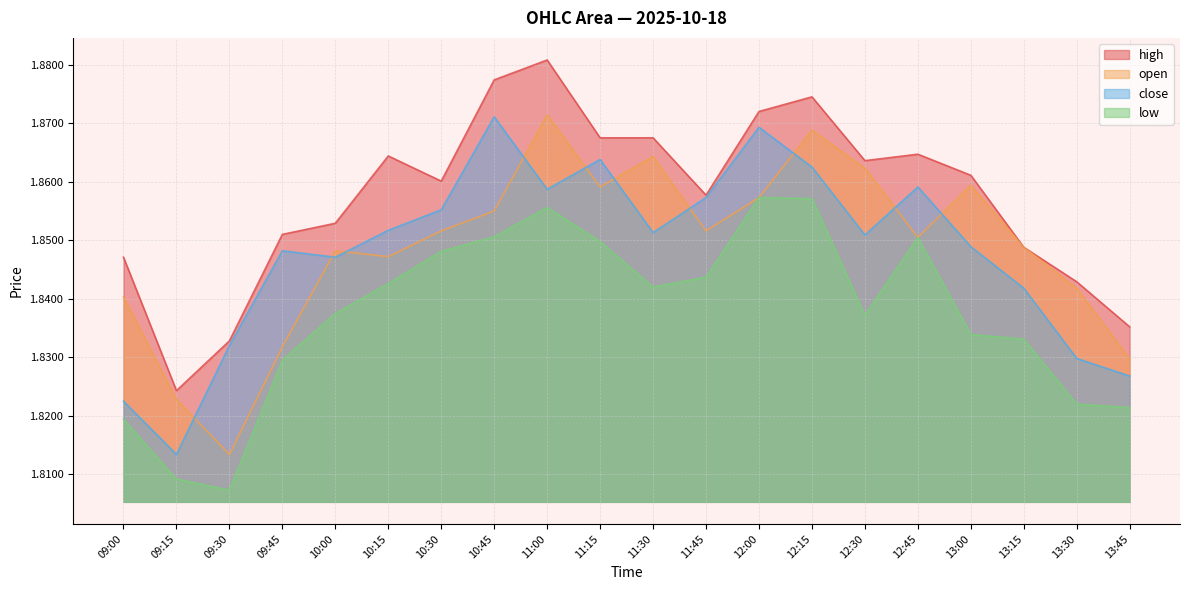

Where is the first local minimum for open?

09:30